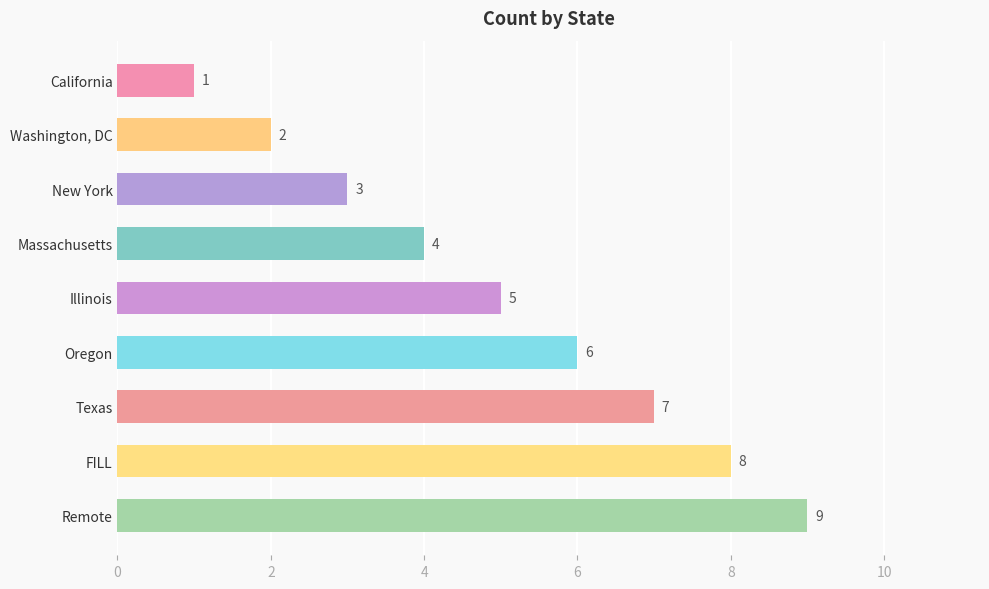

What is the change in value from Massachusetts to FILL?

+4